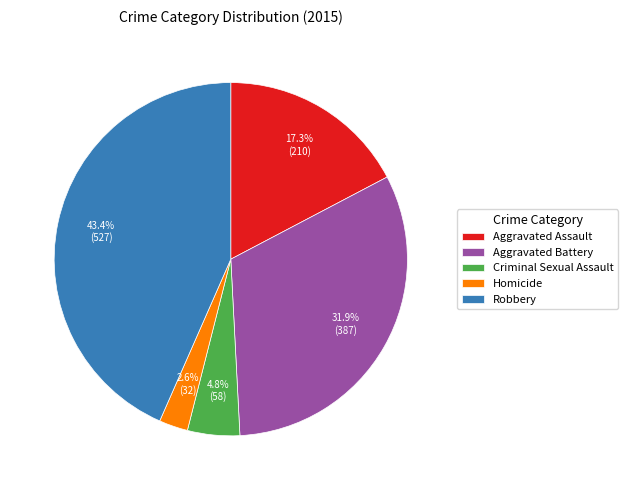

Count the number of slices in the pie.

5